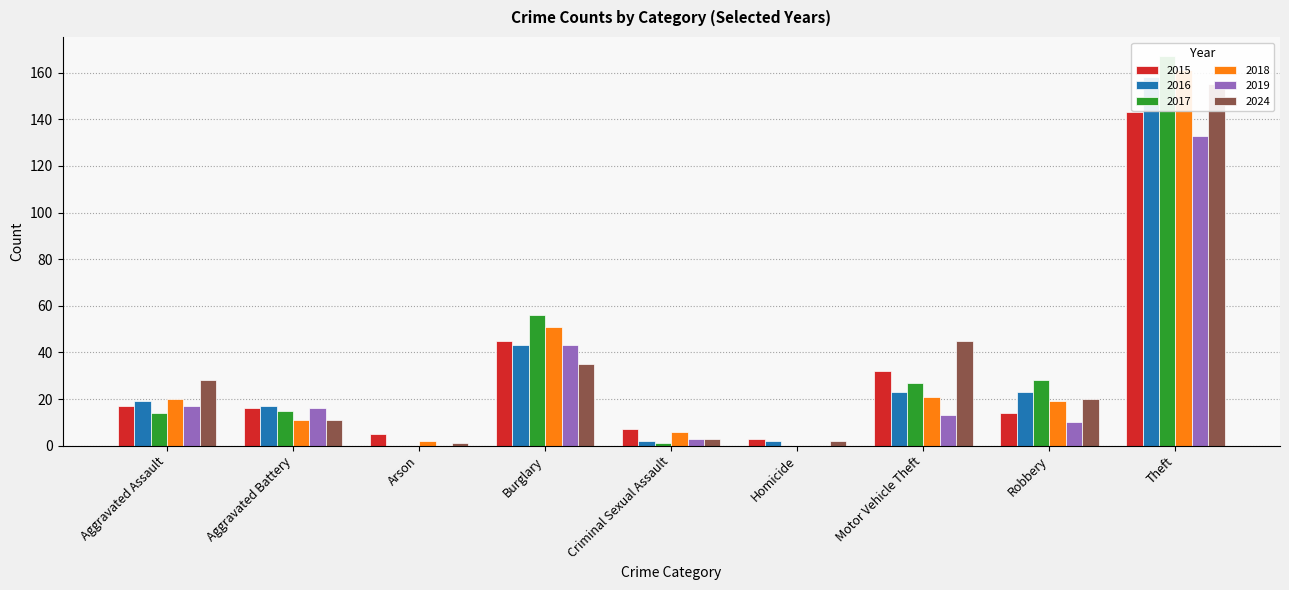

Count the number of categories in the chart.

9